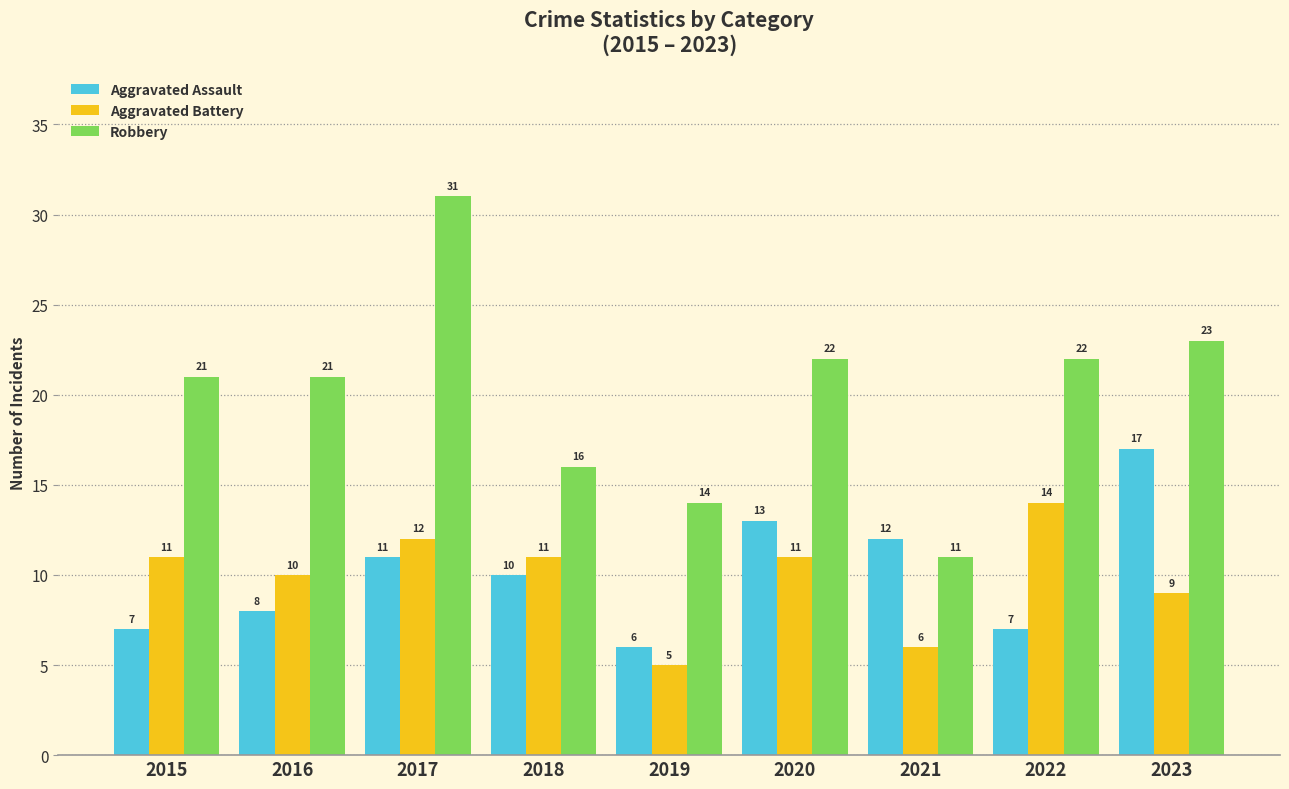

Reading left to right, transcribe all the data shown in this chart.

Aggravated Assault: 2015=7	2016=8	2017=11	2018=10	2019=6	2020=13	2021=12	2022=7	2023=17
Aggravated Battery: 2015=11	2016=10	2017=12	2018=11	2019=5	2020=11	2021=6	2022=14	2023=9
Robbery: 2015=21	2016=21	2017=31	2018=16	2019=14	2020=22	2021=11	2022=22	2023=23